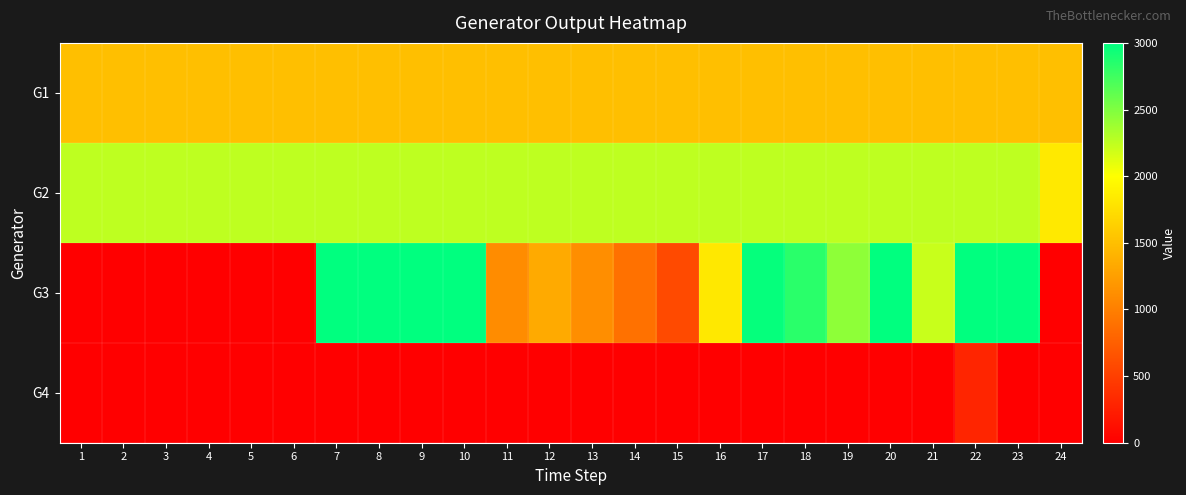

Between 9 and 18, which is larger?

9